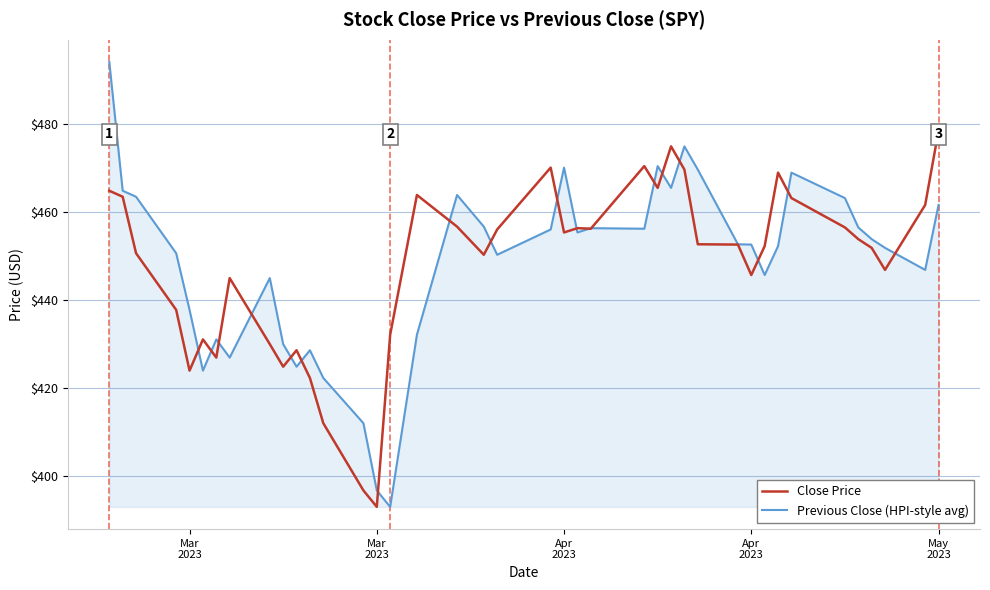

Which series has the widest spread of values?

Previous Close (HPI-style avg)